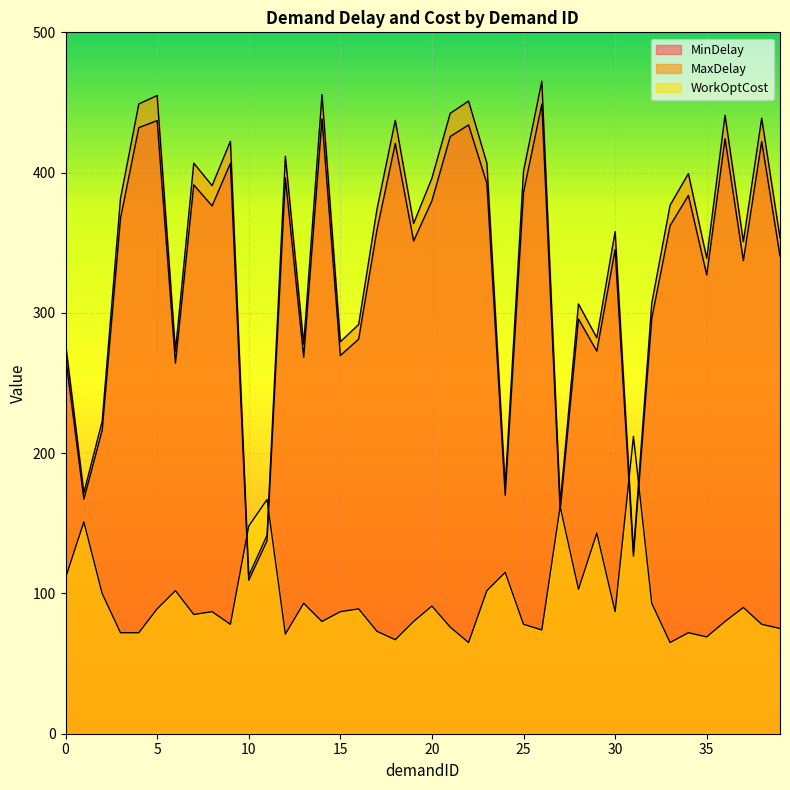

Read the MinDelay value at 1.

167.3